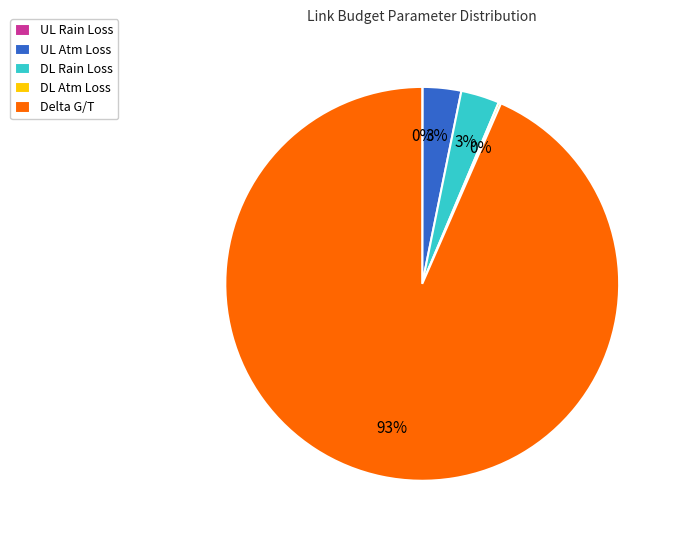

Is there a majority slice in this chart?

Yes